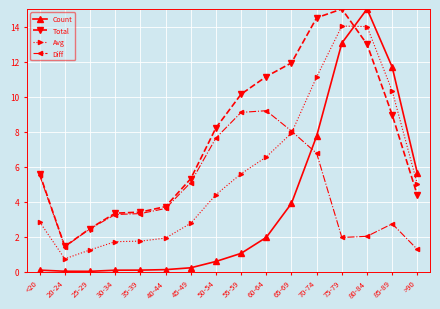

Count the number of data series in this chart.

4